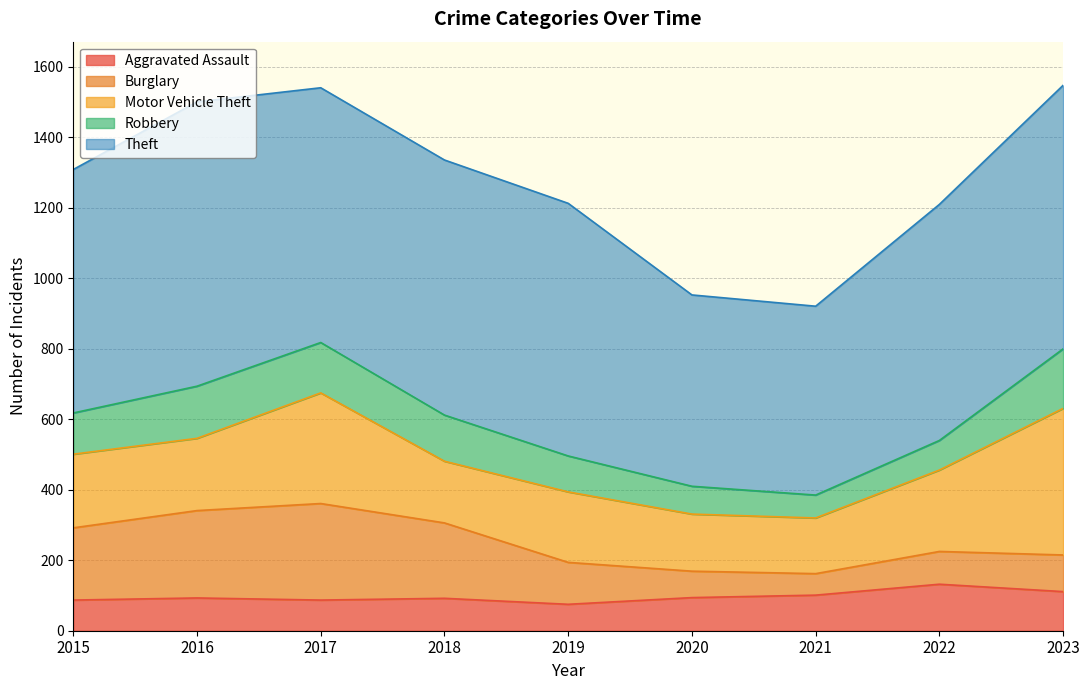

Where do Robbery and Burglary first cross each other?

2019 and 2020